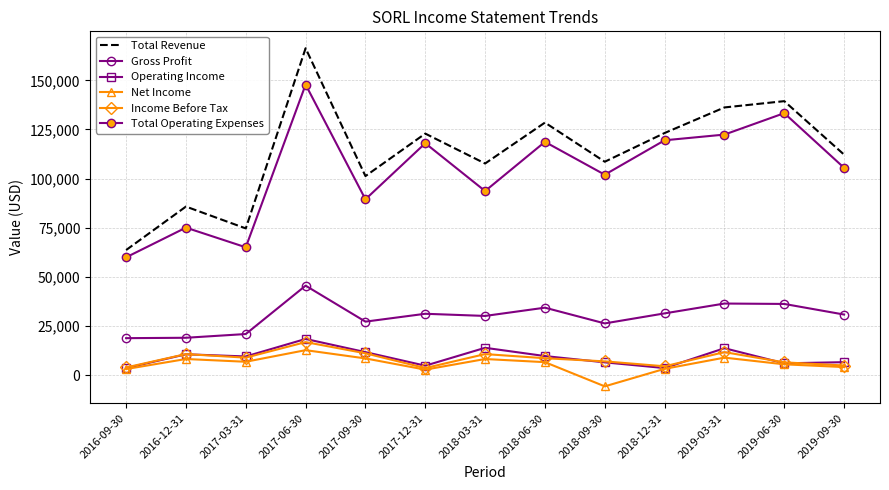

True or false: Total Operating Expenses has a value of 122400 at 2019-03-31.

True